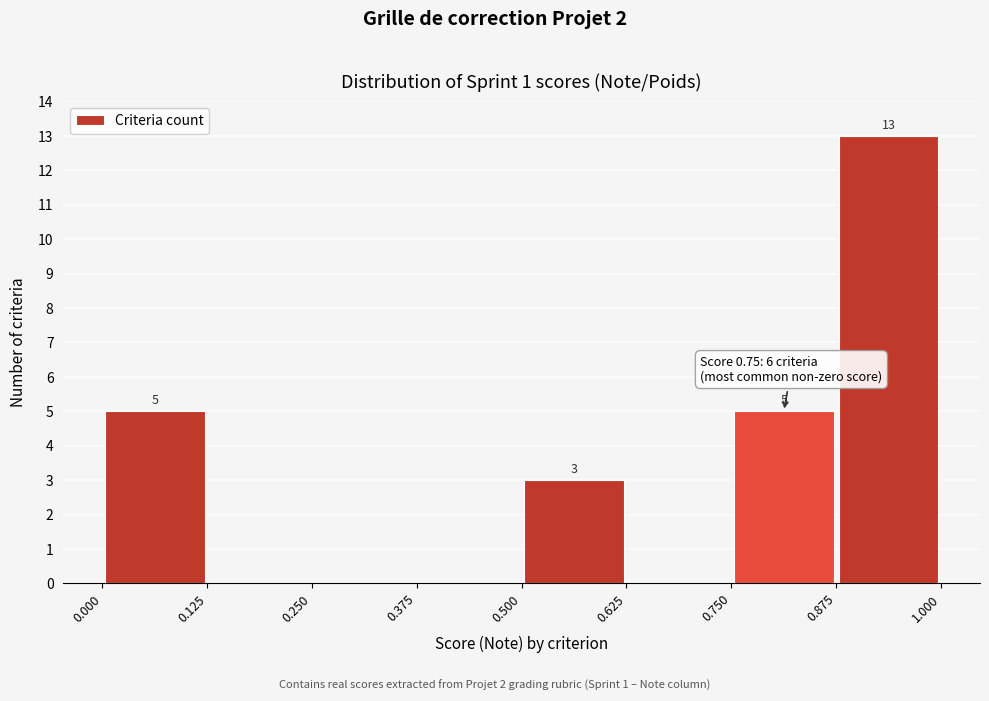

Over which range of the x-axis is the bar tallest?

0.875 to 1.000